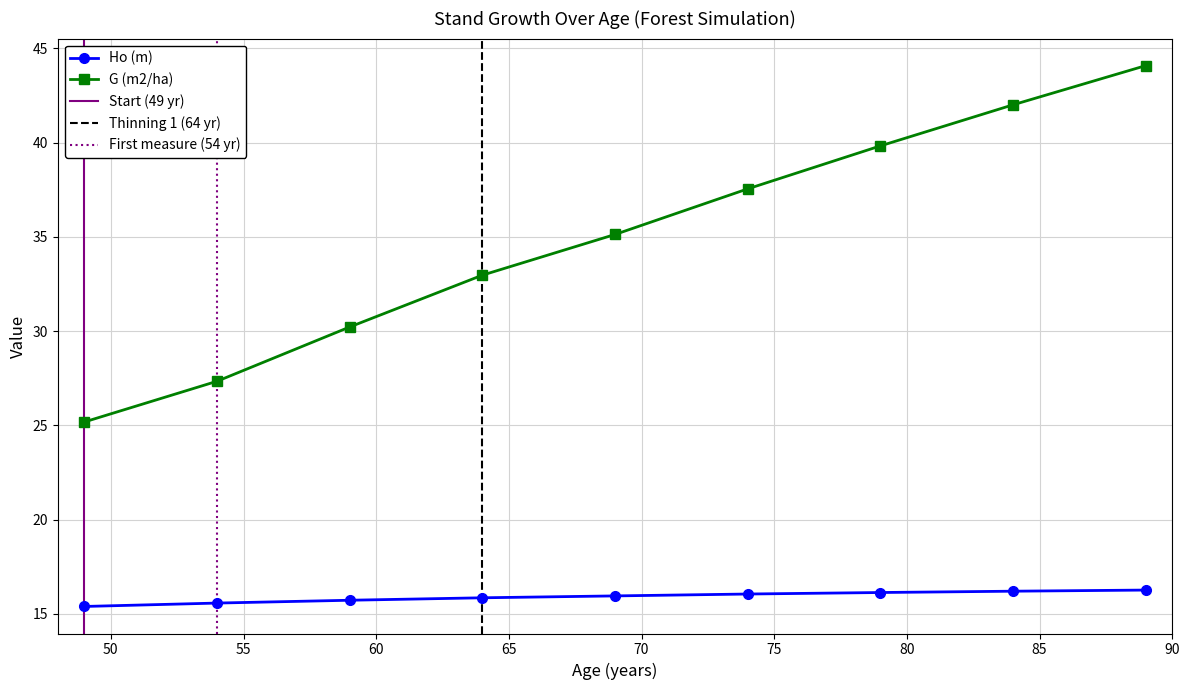

Which category has the lowest value in the Ho (m) series?

49